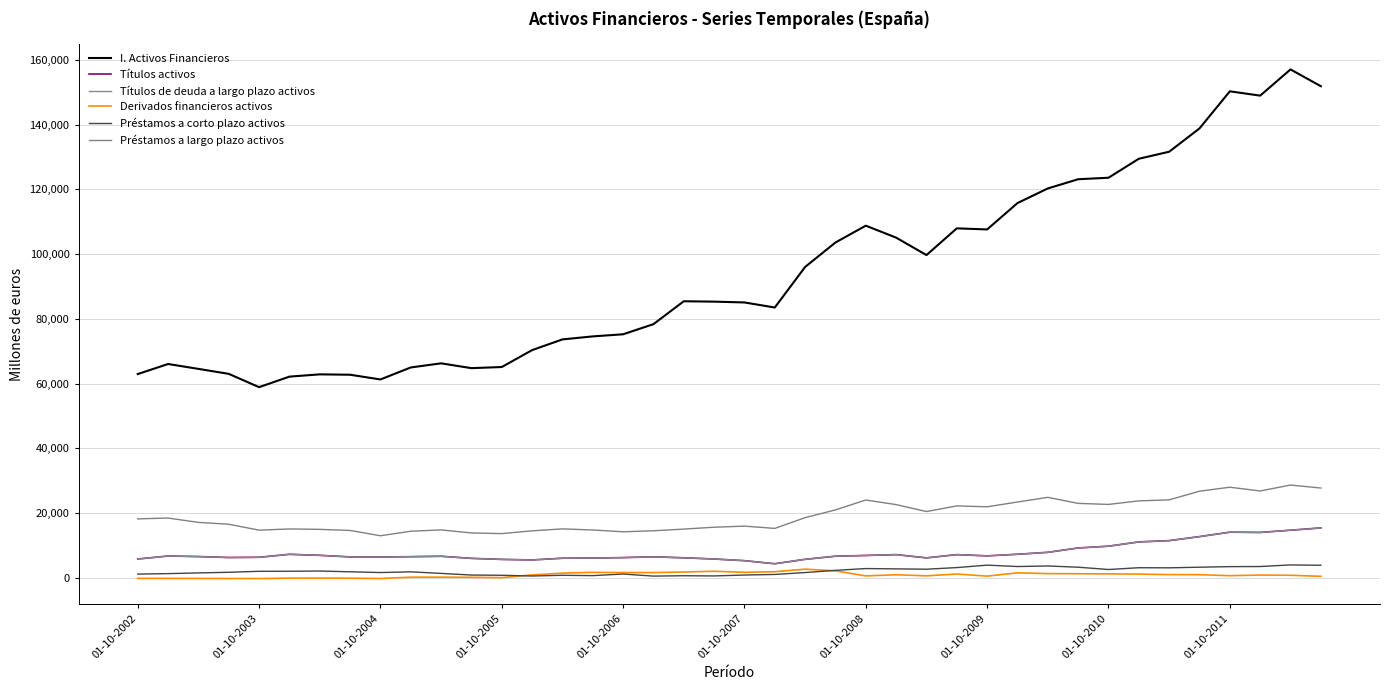

Where does the I. Activos Financieros series first go above 85341?

18